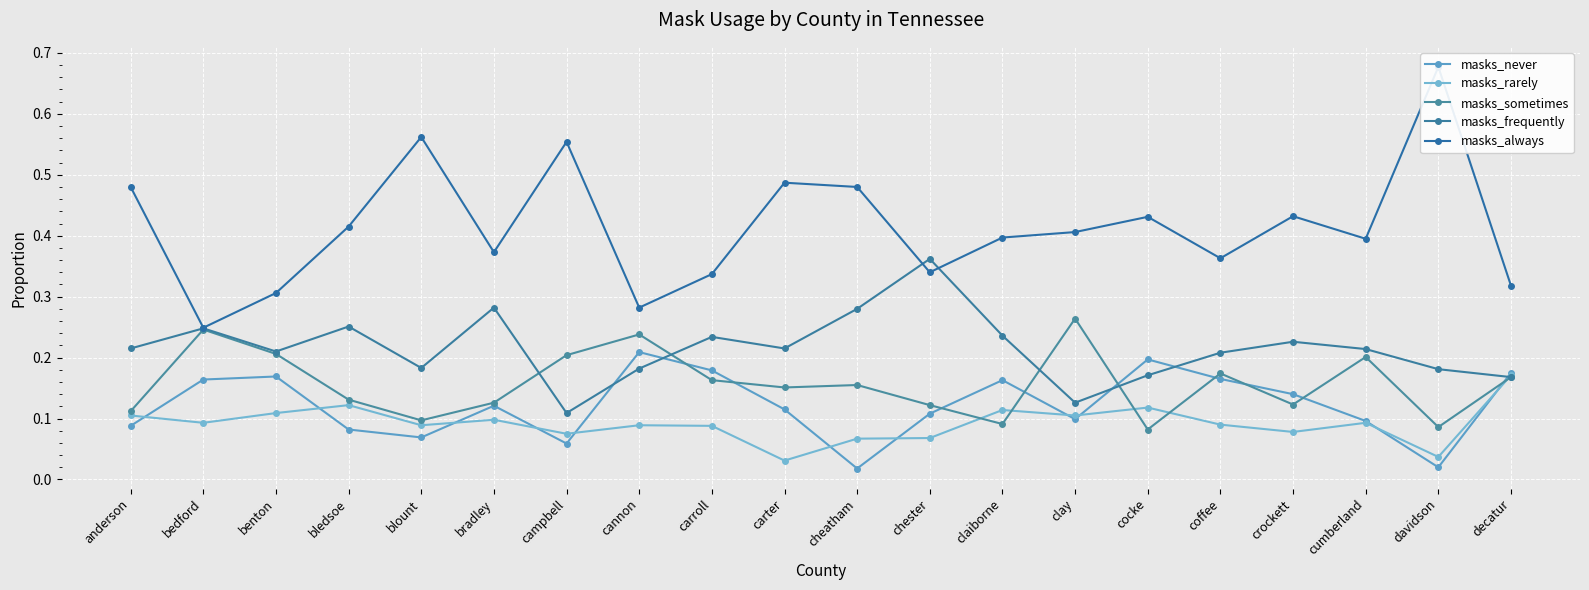

How many data points does each series have?

20